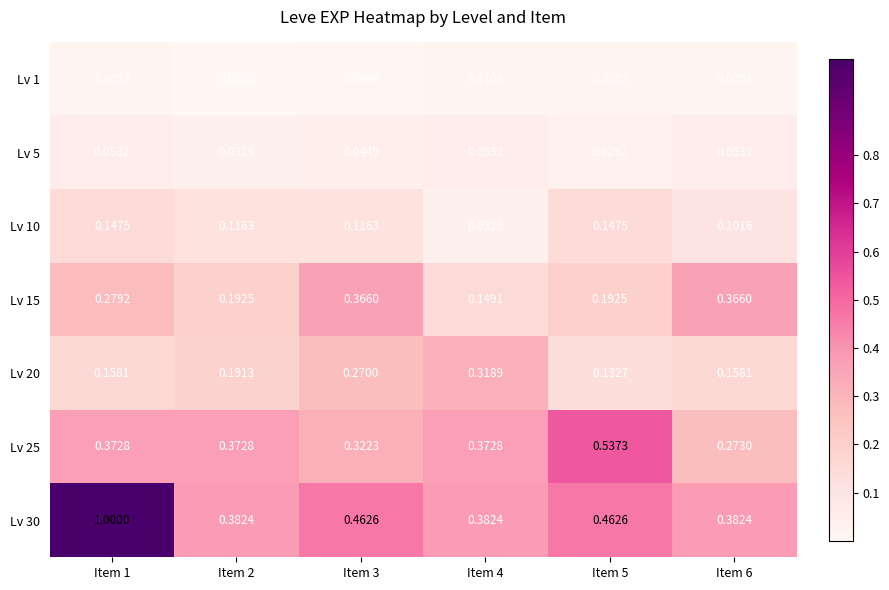

Is the value of Lv 5 at Item 3 greater than the value of Lv 20 at Item 6?

No